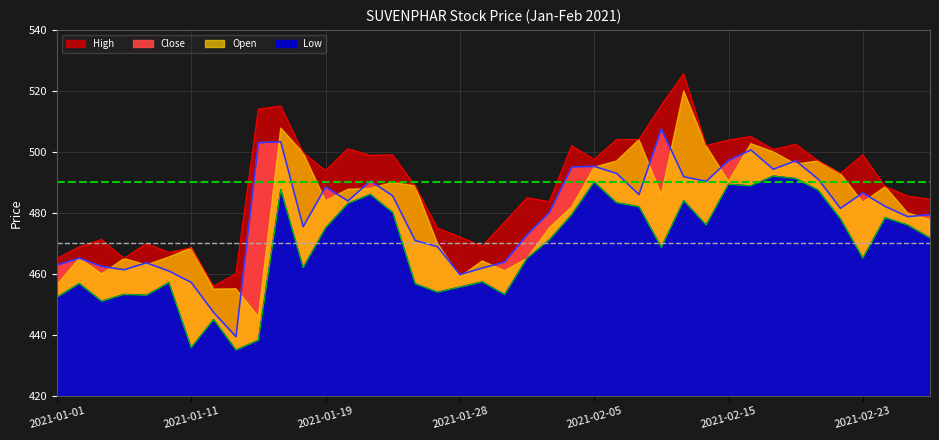

Which category has the lowest value in the Close series?

2021-01-13